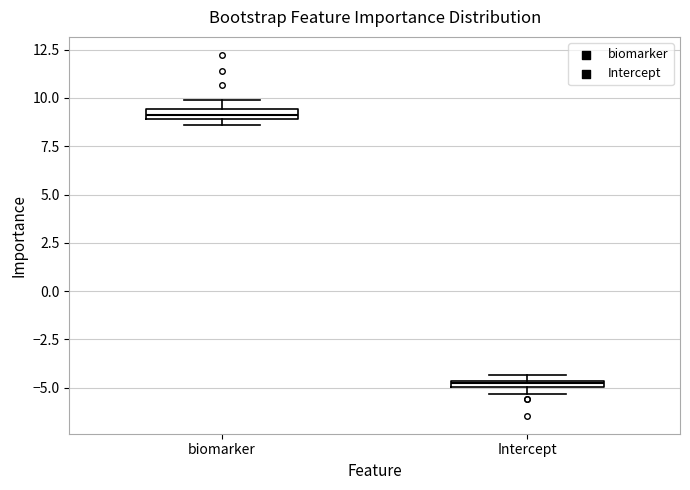

Where is the lower edge of the box for Intercept on the y-axis? The values are not printed on the chart, so give them approximately, as read against the axis.

-5.0